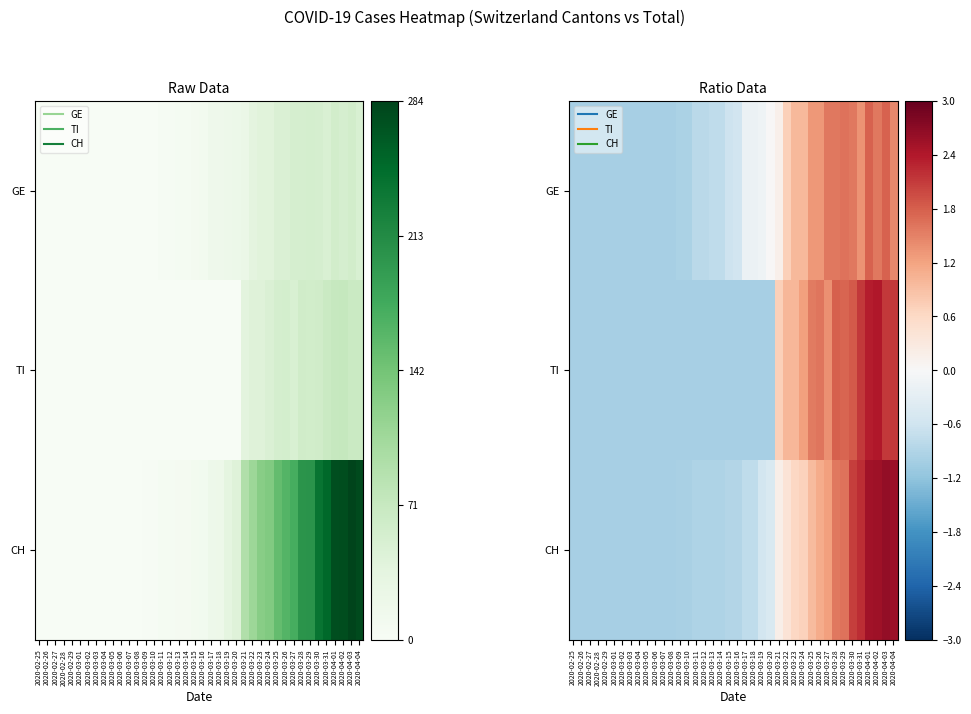

What is the difference between the second highest and second lowest values in the GE series?

2.8